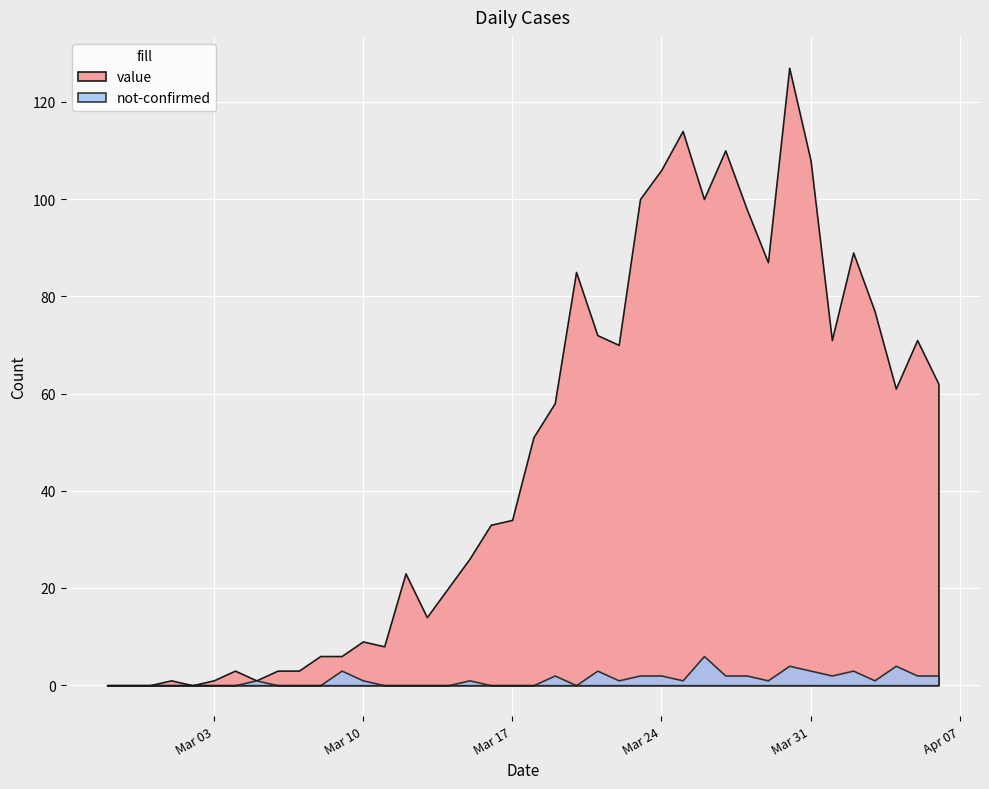

True or false: value and not-confirmed intersect in this chart.

False